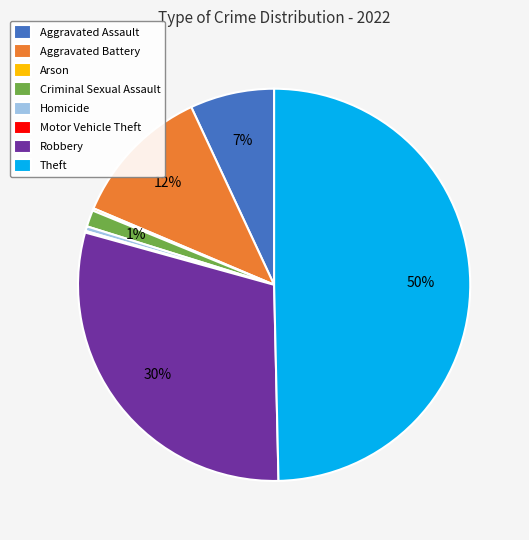

What is the largest slice in the pie chart?

Theft